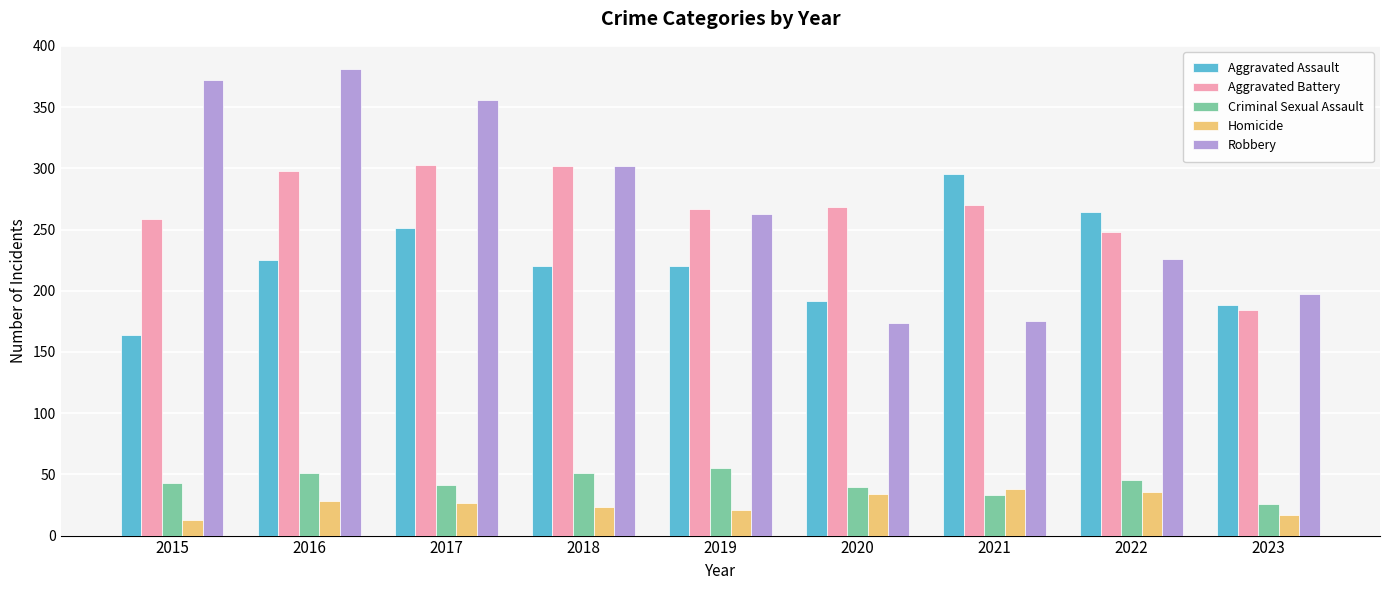

Which series has the largest range (max minus min)?

Robbery